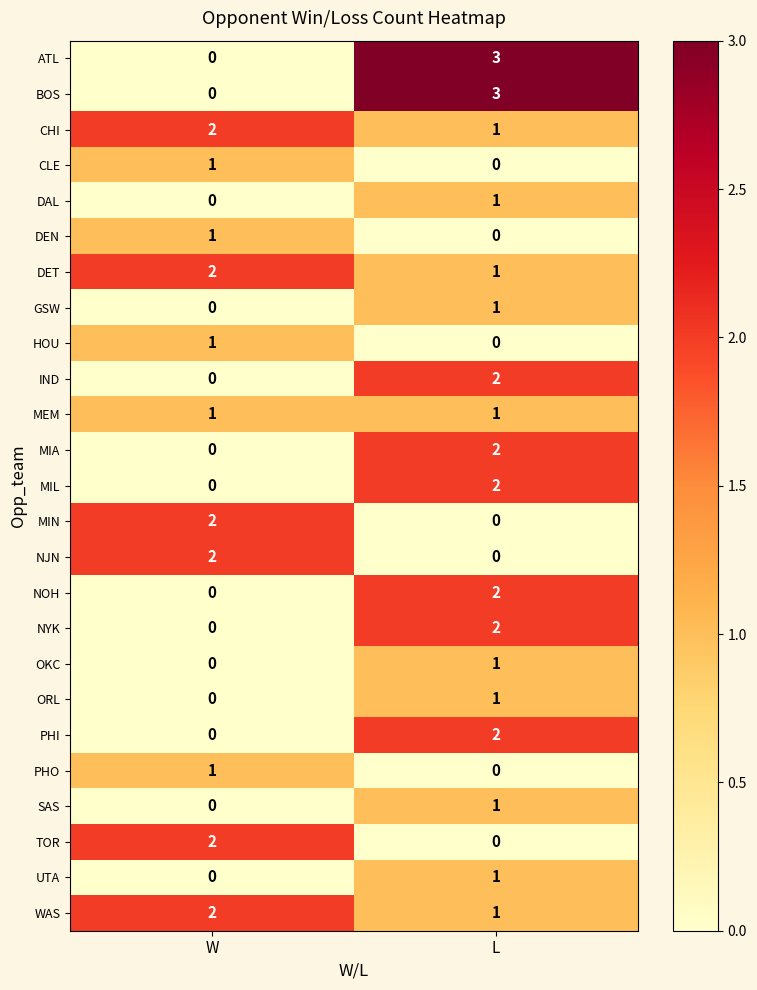

At which label is DEN closest to 0?

L